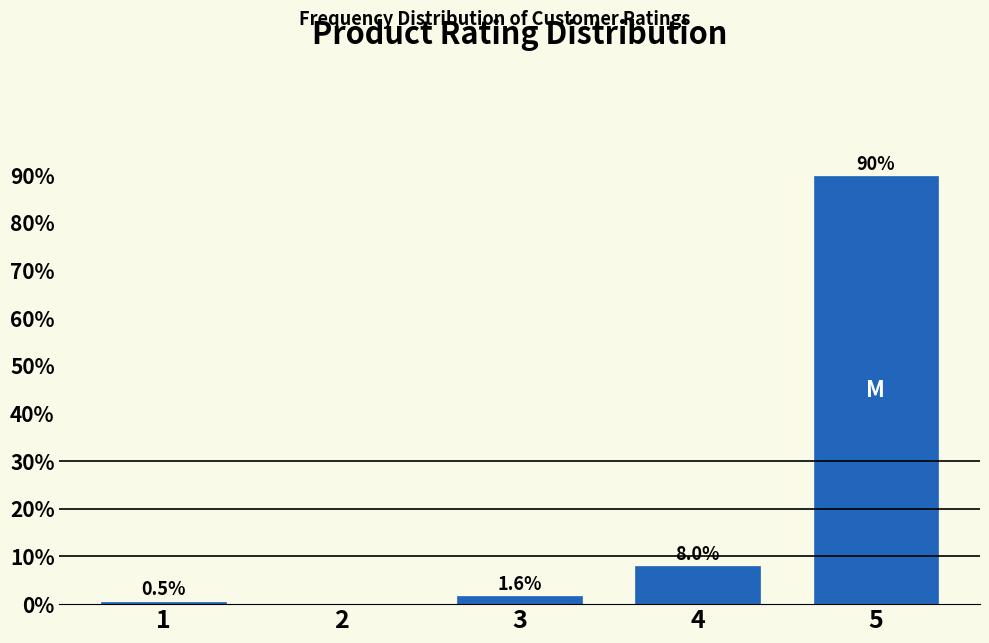

Reading left to right, list all the values displayed in this chart.

1=0.5	2=0.0	3=1.6	4=8.0	5=89.8